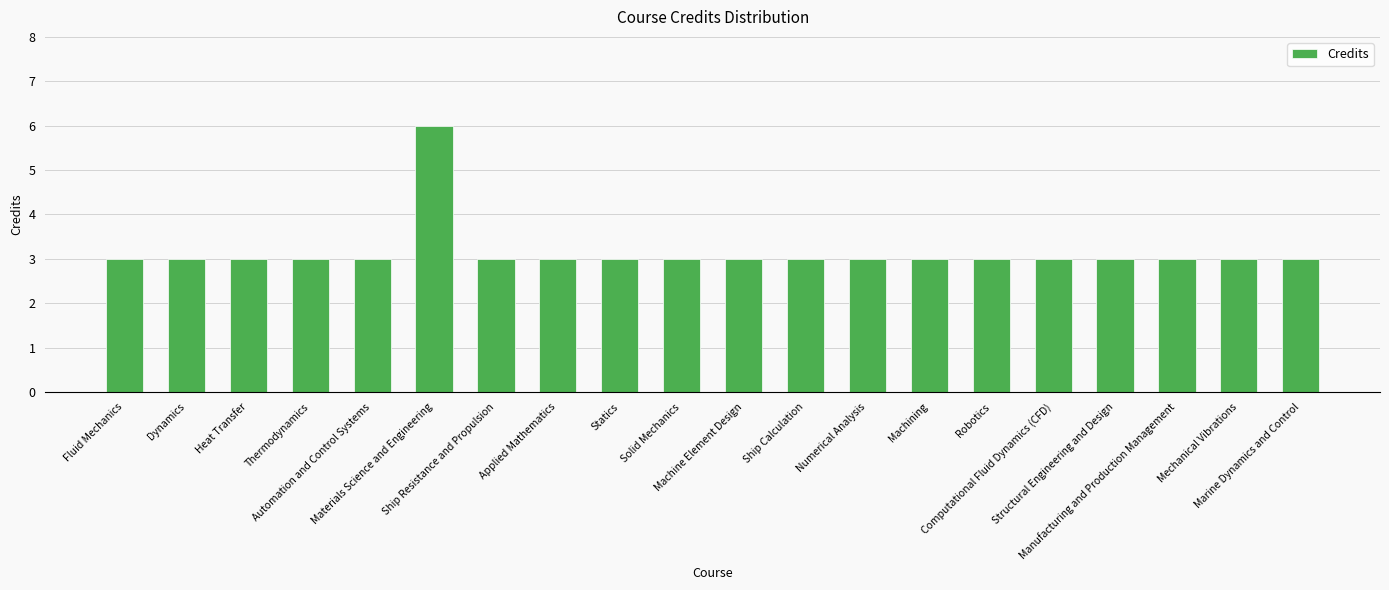

What is the smallest value displayed?

3